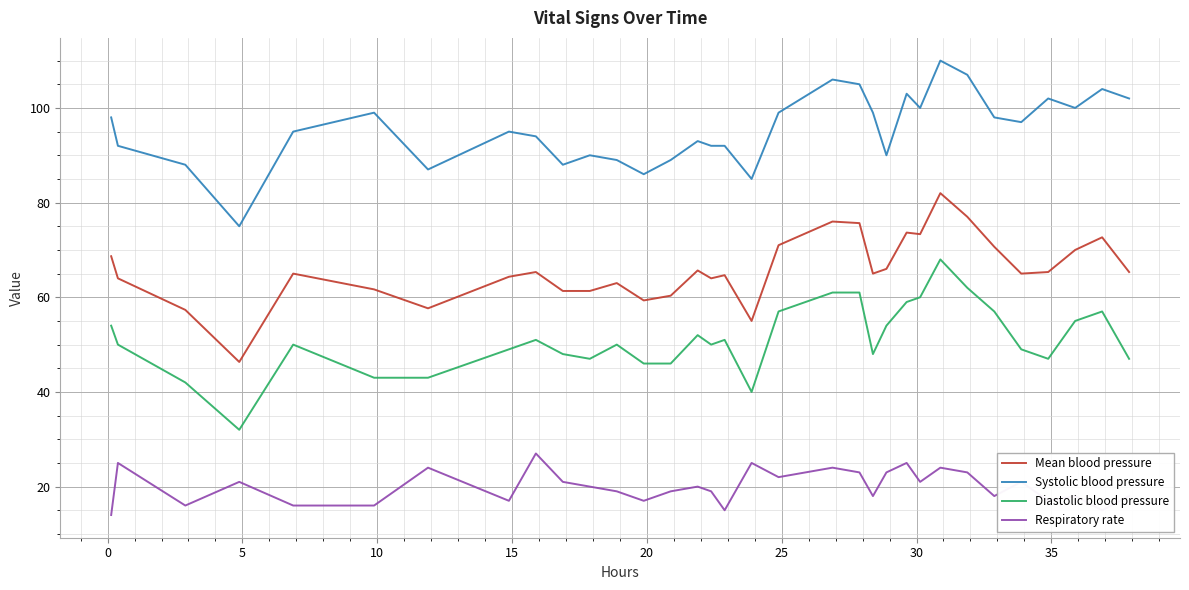

What is the maximum value shown in the chart?

110.0